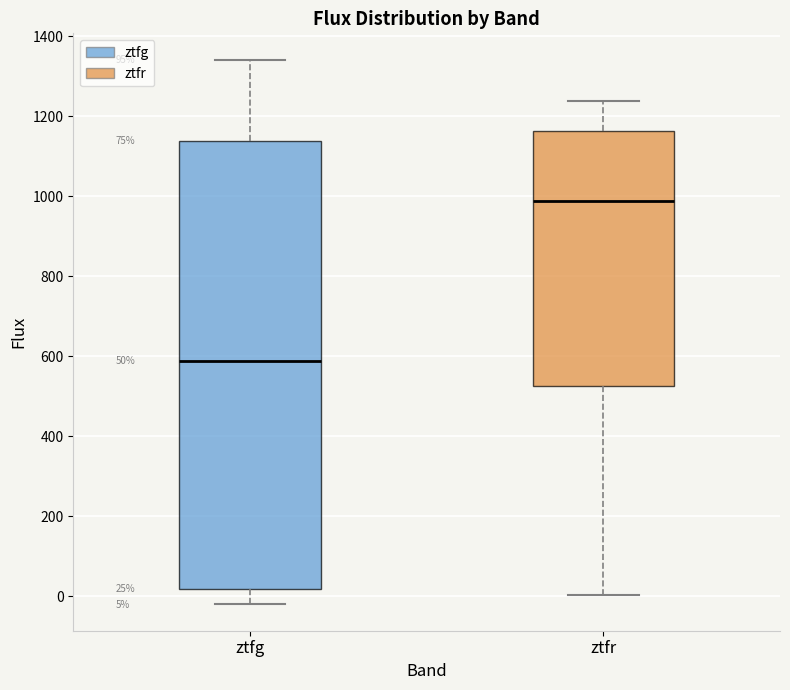

Comparing the boxes themselves (not the whiskers), which one is the tallest?

ztfg